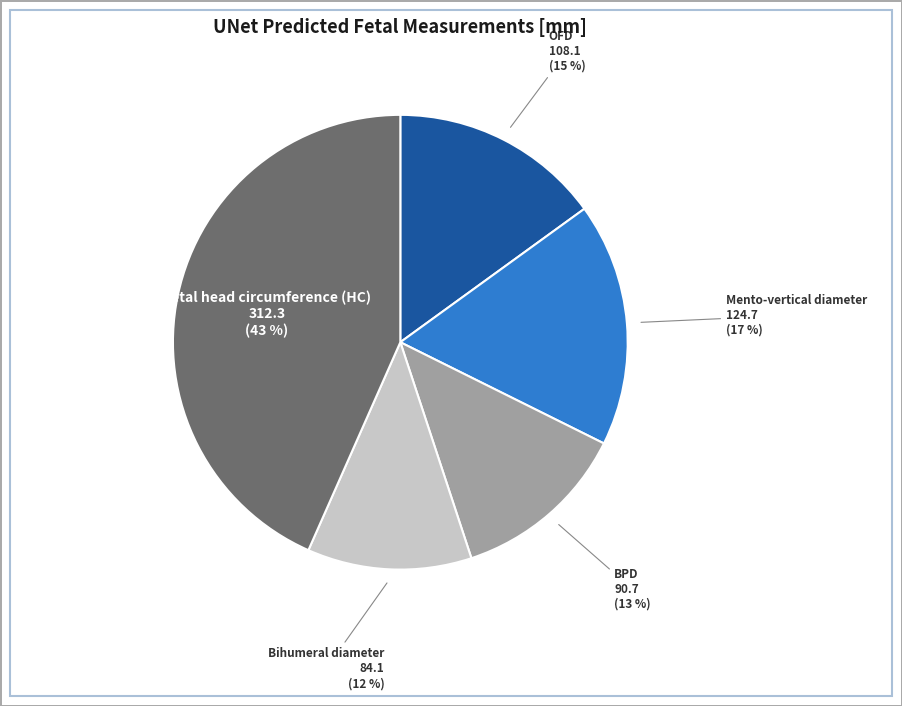

Approximately how many times larger is the value at Fetal head circumference (HC) compared to OFD?

2.9